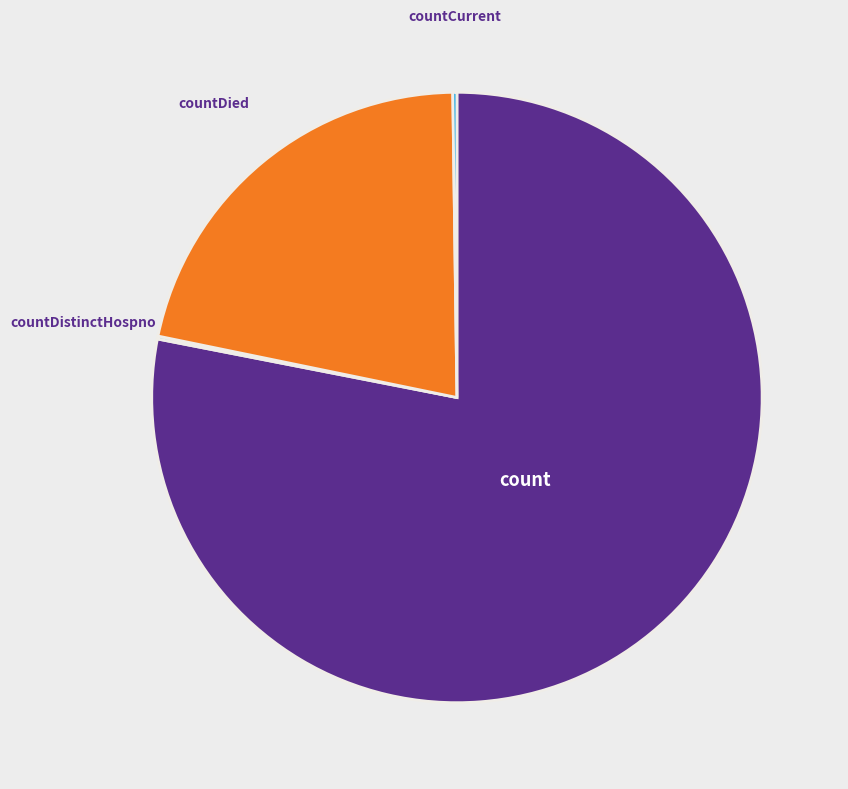

Does count account for over 50% of the chart?

Yes